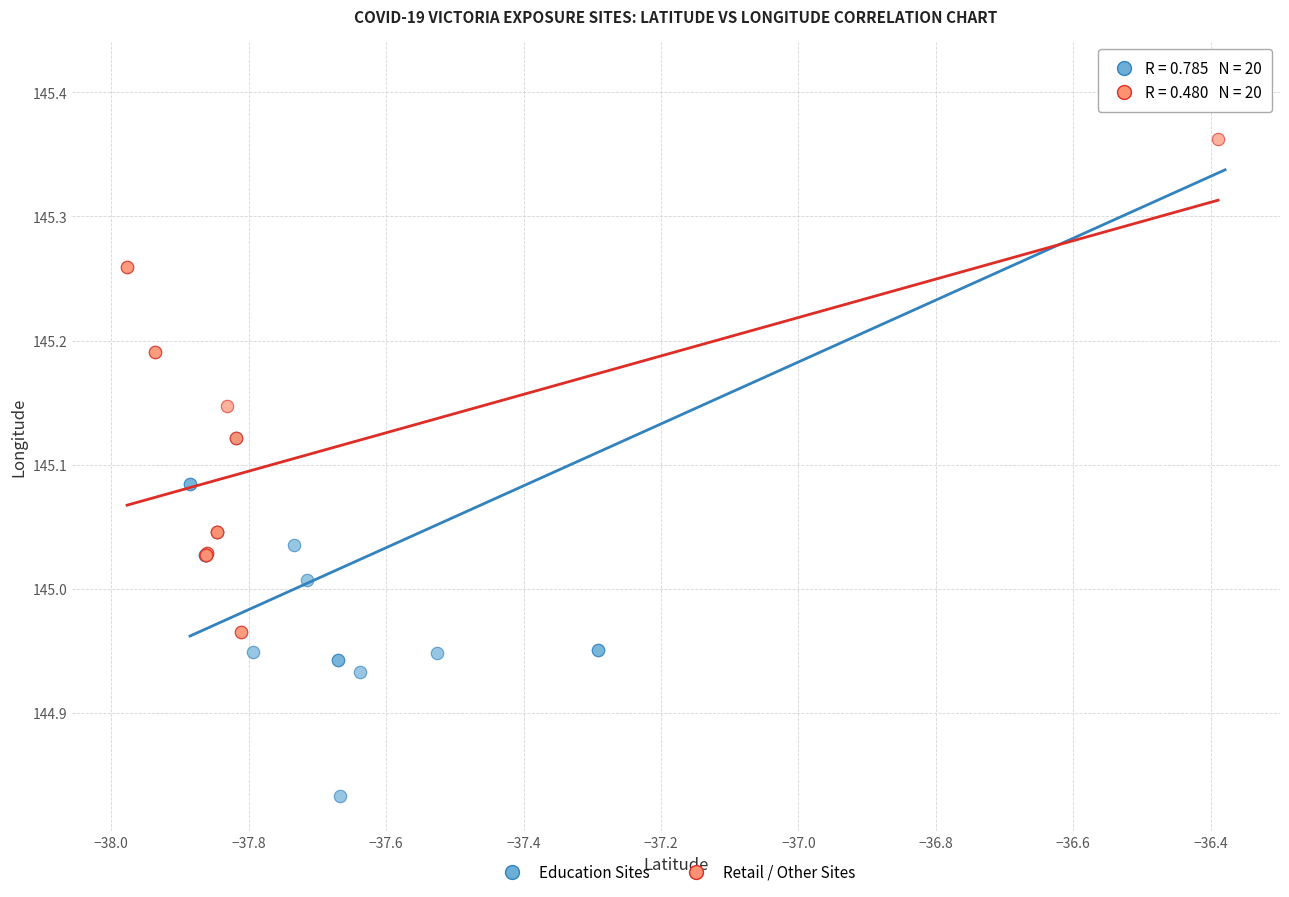

Which series reaches the maximum Y coordinate?

Education Sites